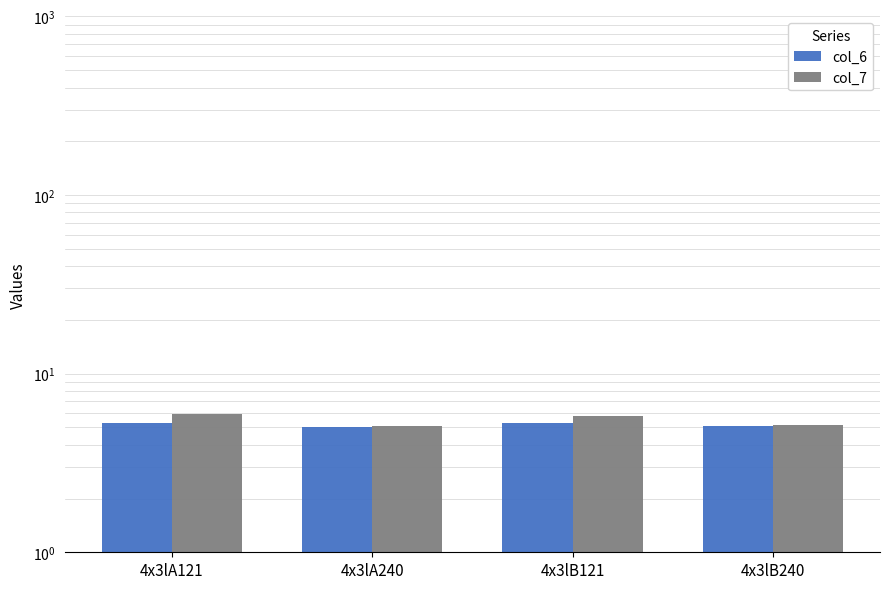

At which category is the sum across all series the highest?

4x3lA121